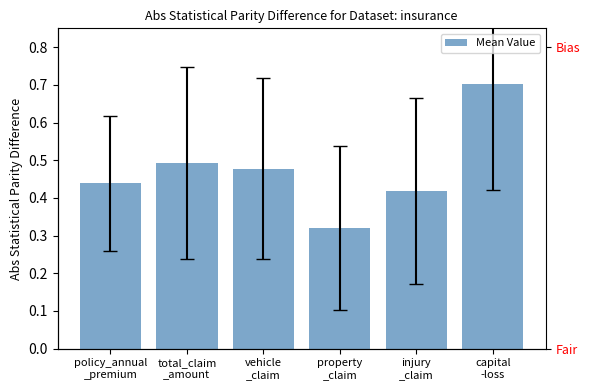

Rank the categories by value from lowest to highest.

property
_claim, injury
_claim, policy_annual
_premium, vehicle
_claim, total_claim
_amount, capital
-loss